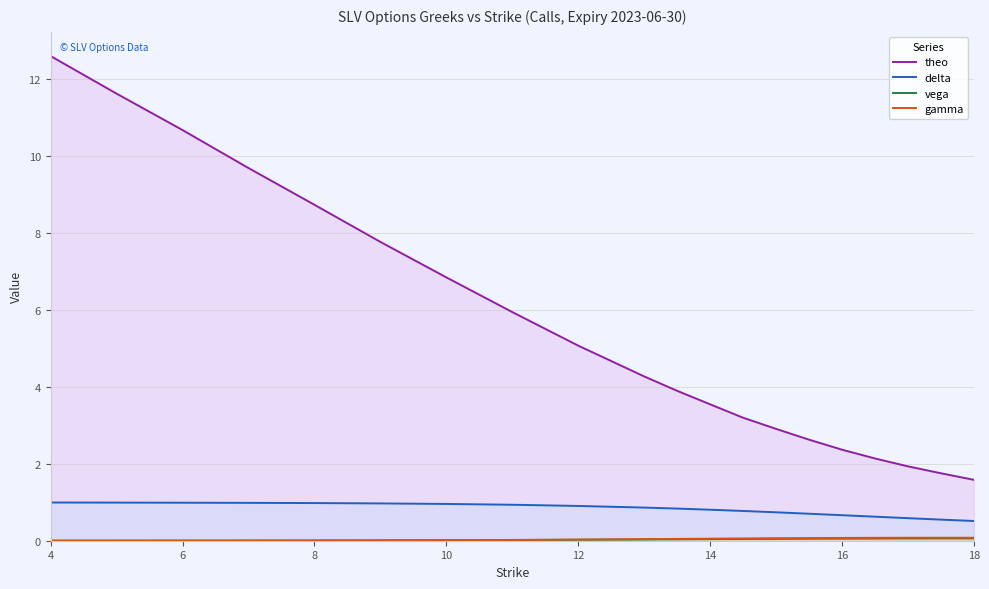

At which category is the sum across all series the highest?

4